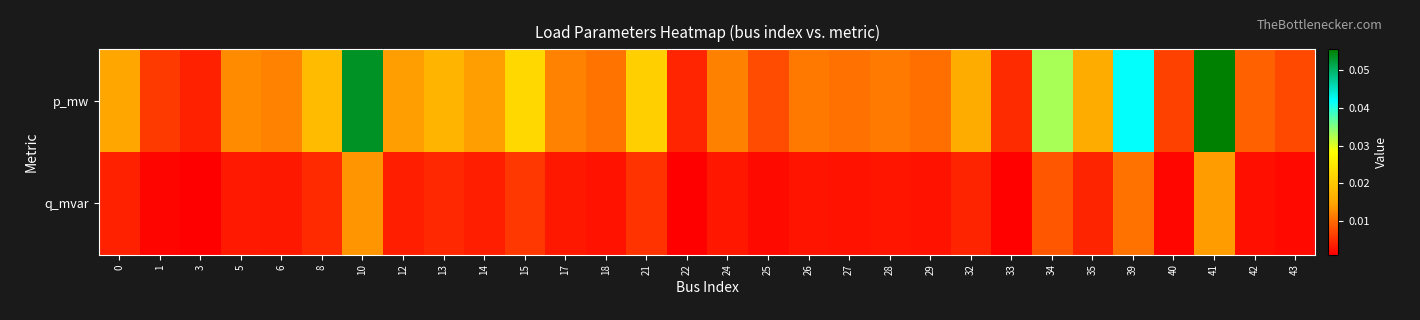

Reading left to right, transcribe all the data shown in this chart.

p_mw: 0=0.0	1=0.0	3=0.0	5=0.0	6=0.0	8=0.0	10=0.1	12=0.0	13=0.0	14=0.0	15=0.0	17=0.0	18=0.0	21=0.0	22=0.0	24=0.0	25=0.0	26=0.0	27=0.0	28=0.0	29=0.0	32=0.0	33=0.0	34=0.0	35=0.0	39=0.0	40=0.0	41=0.1	42=0.0	43=0.0
q_mvar: 0=0.0	1=0.0	3=0.0	5=0.0	6=0.0	8=0.0	10=0.0	12=0.0	13=0.0	14=0.0	15=0.0	17=0.0	18=0.0	21=0.0	22=0.0	24=0.0	25=0.0	26=0.0	27=0.0	28=0.0	29=0.0	32=0.0	33=0.0	34=0.0	35=0.0	39=0.0	40=0.0	41=0.0	42=0.0	43=0.0